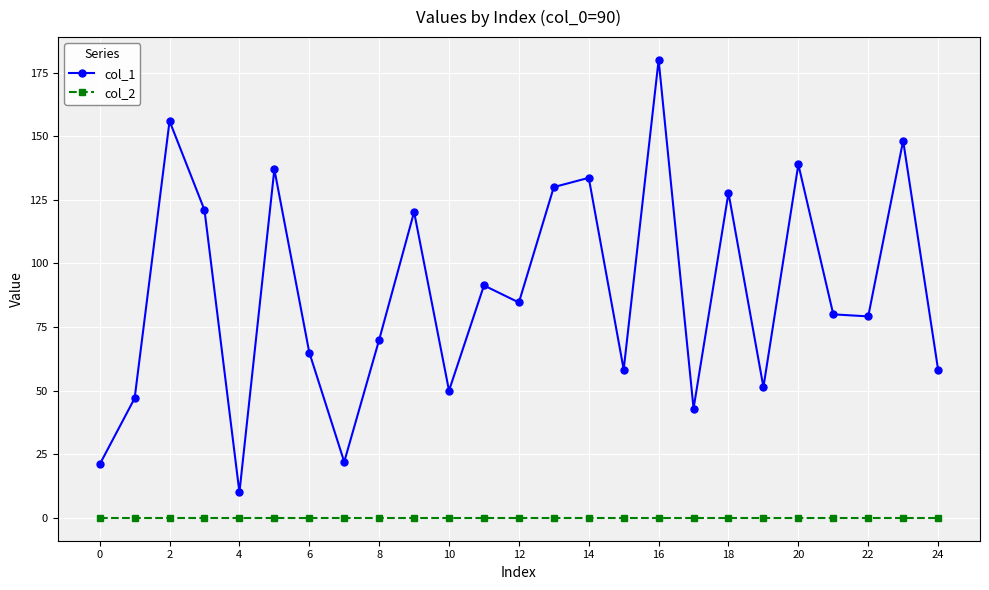

Rank the series by their maximum value, from lowest to highest.

col_2, col_1